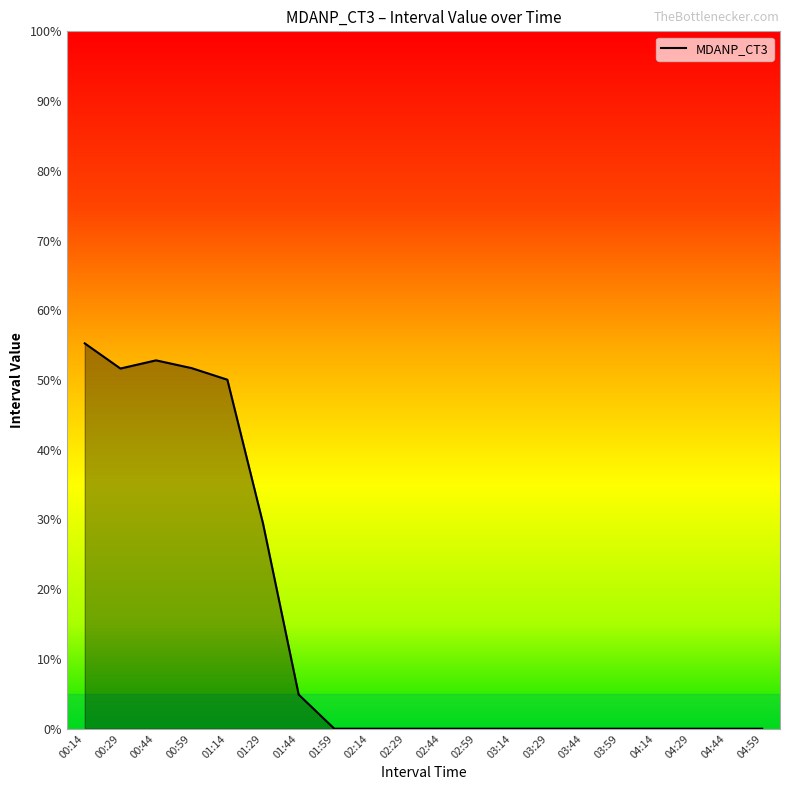

Which label corresponds to the largest value in the chart?

00:14